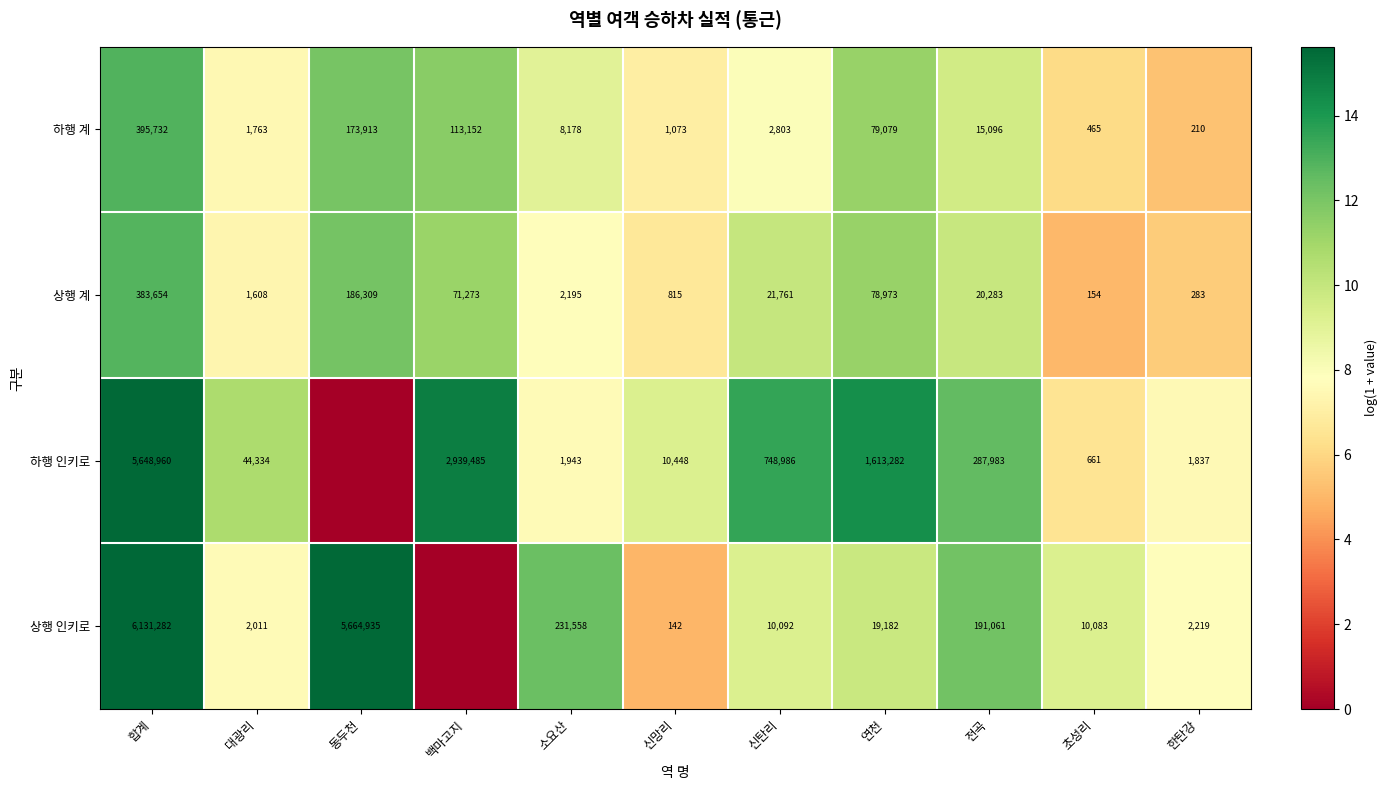

At how many categories does at least one series exceed 8?

10